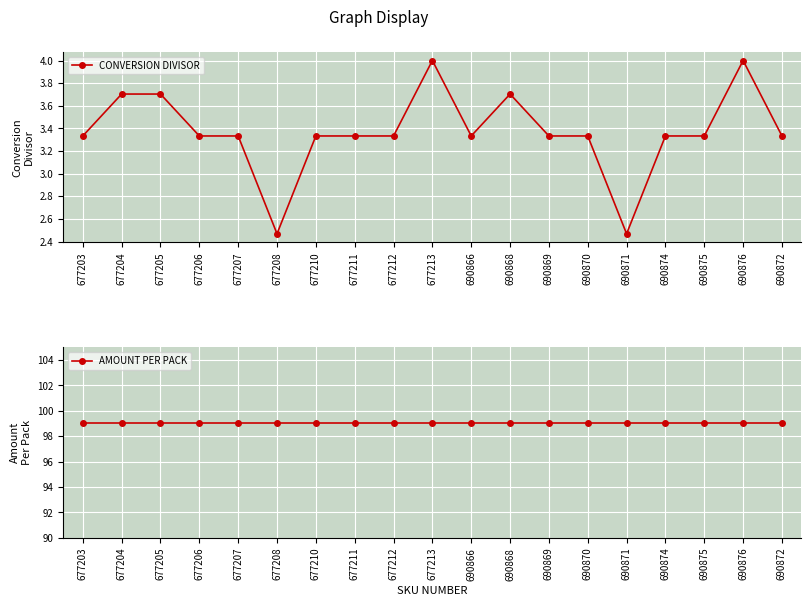

What are all the series names shown in the legend?

CONVERSION DIVISOR, AMOUNT PER PACK